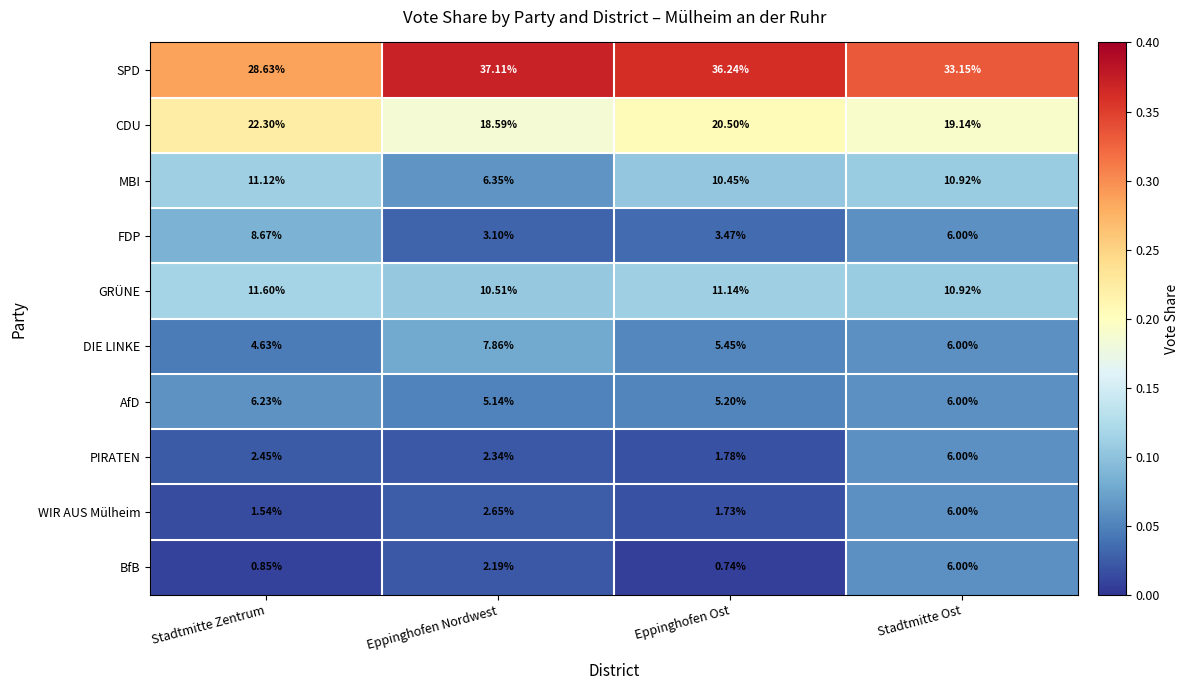

At which label does BfB first exceed 2?

Eppinghofen Nordwest